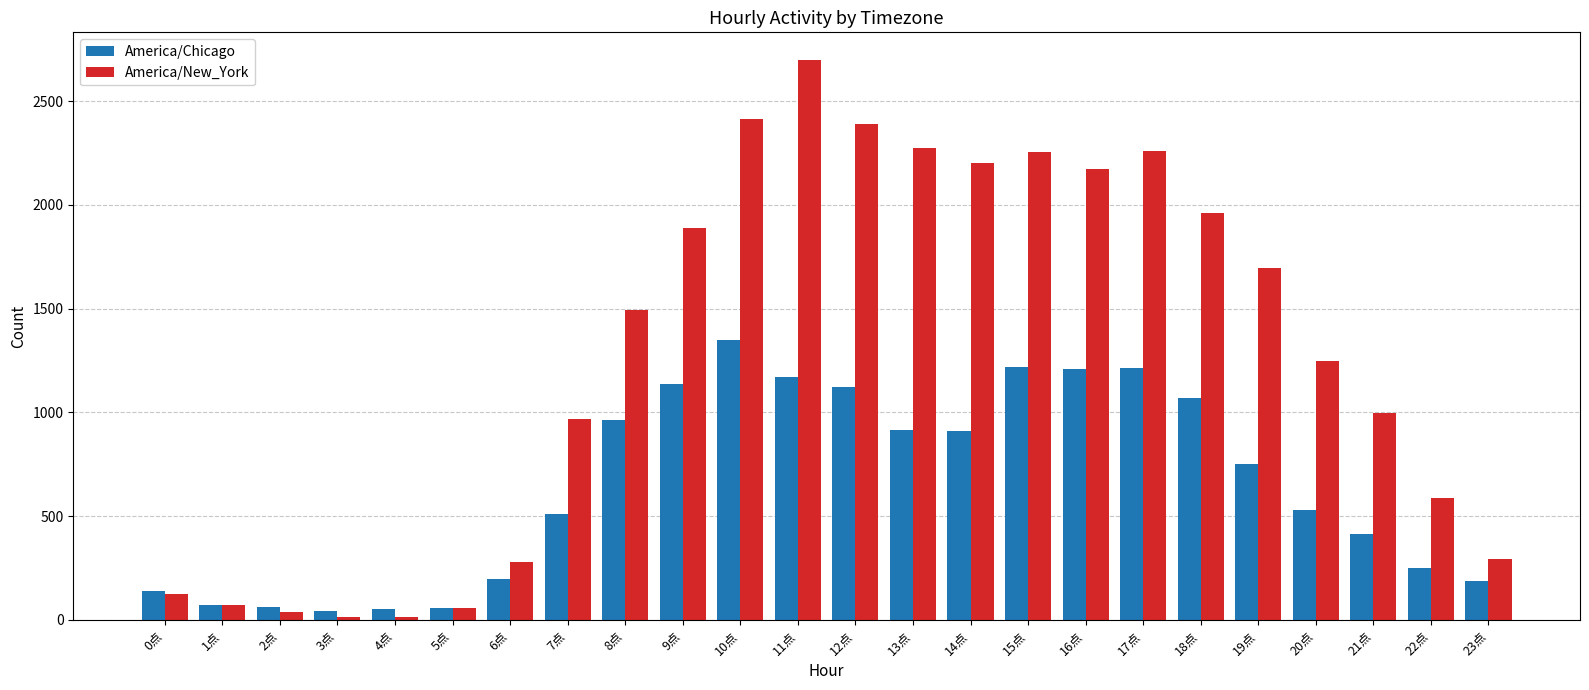

What is the label of the 11th bar from the left?

10点